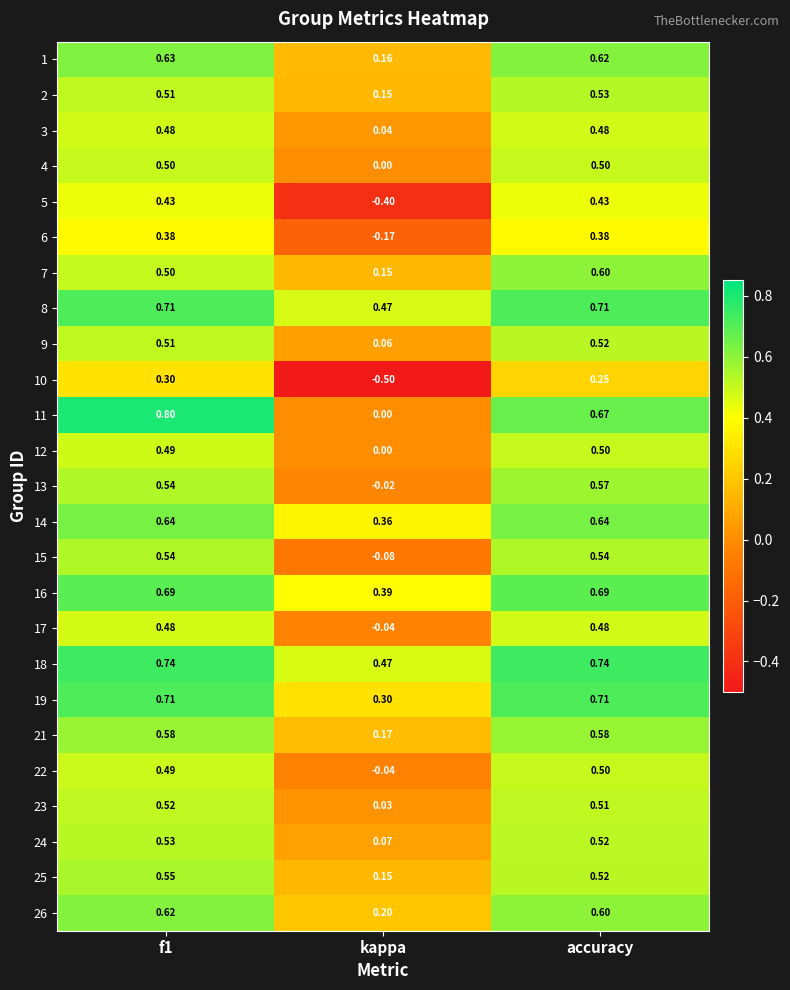

Where is 2 nearest to the value 0?

kappa